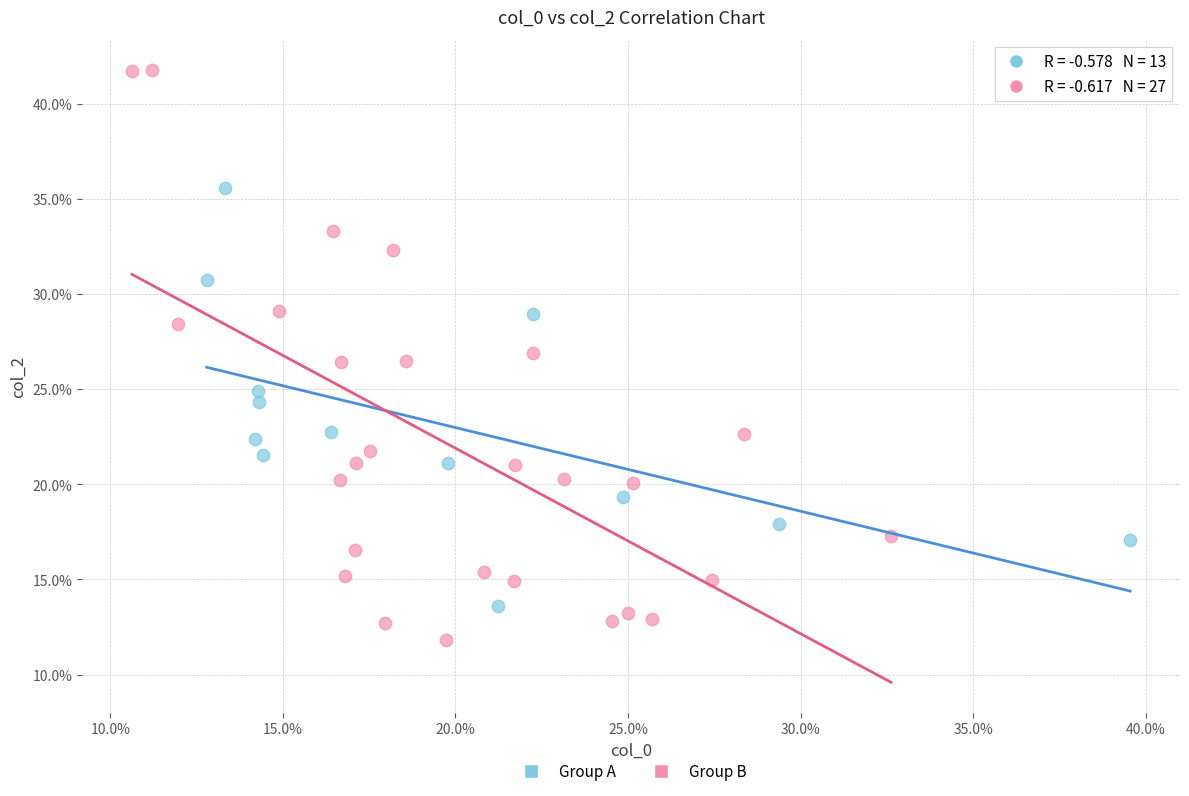

Which series has the largest Y range (max minus min)?

Group B